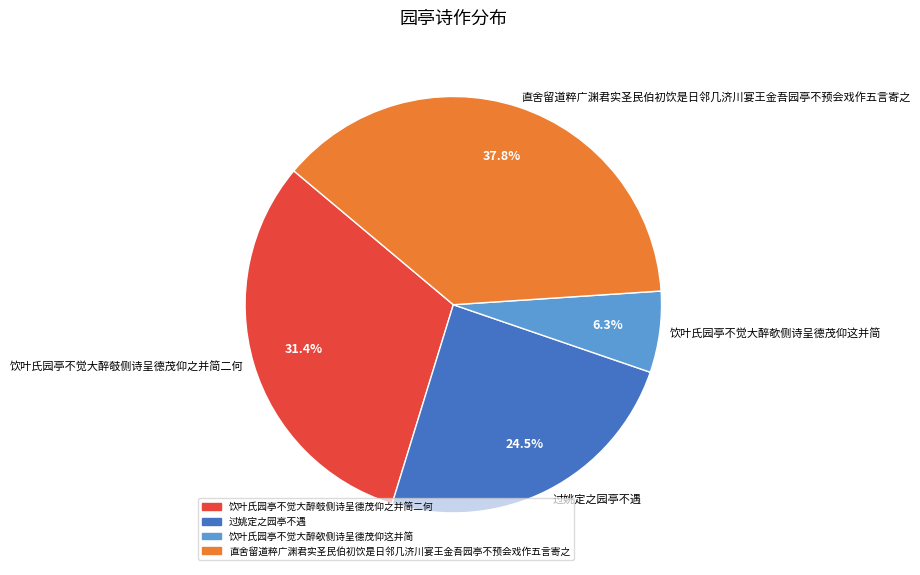

To the nearest percent, what is the difference between the 饮叶氏园亭不觉大醉攲侧诗呈德茂仰之并简二何 and 过姚定之园亭不遇 slice percentages?

7%